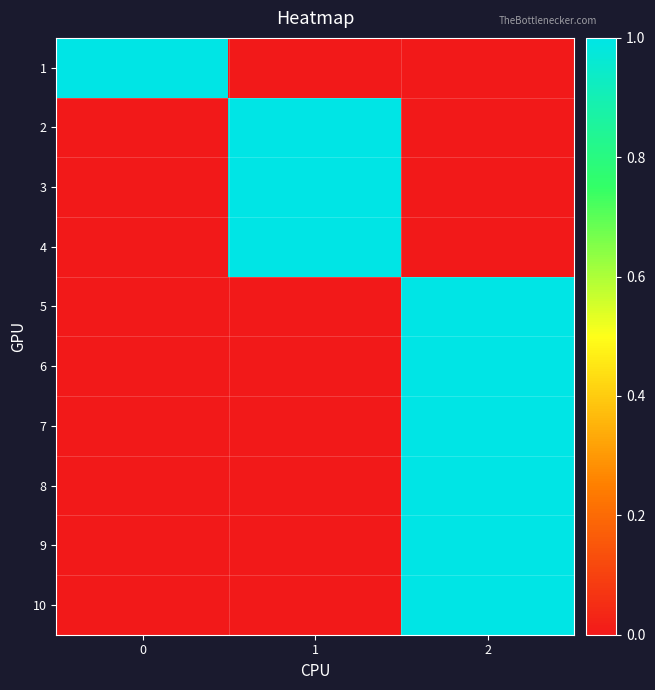

At how many categories does at least one series exceed 0?

3